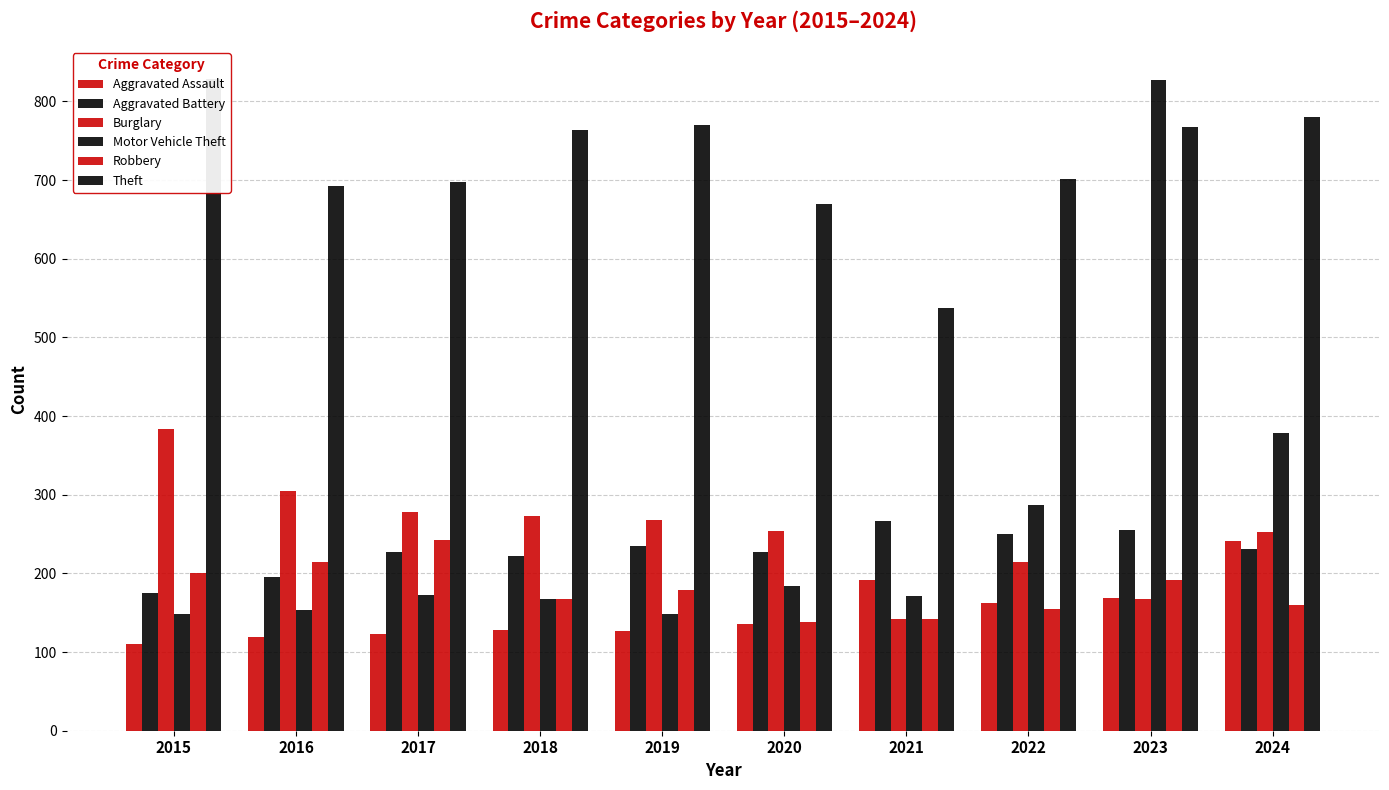

What is the value of the Aggravated Battery bar at the 10th from the left?

231